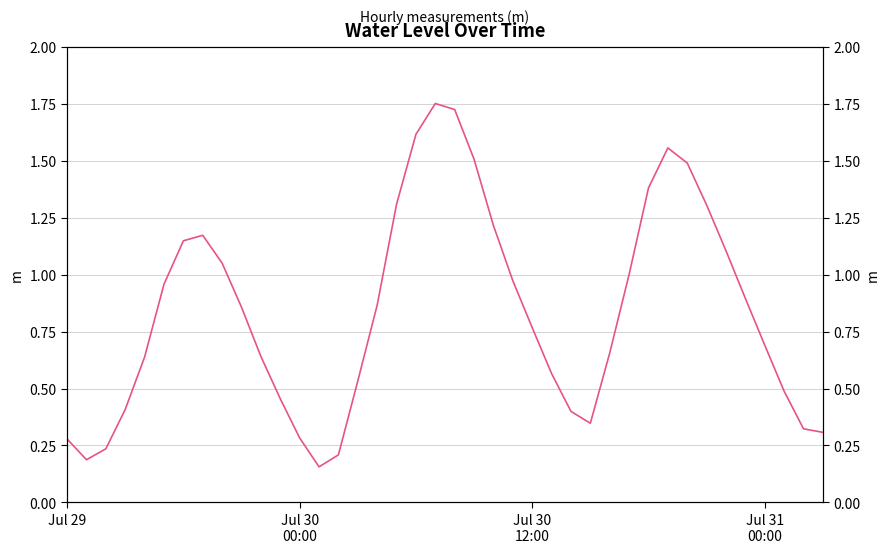

What is the change in value from 19 to 33?

-0.4